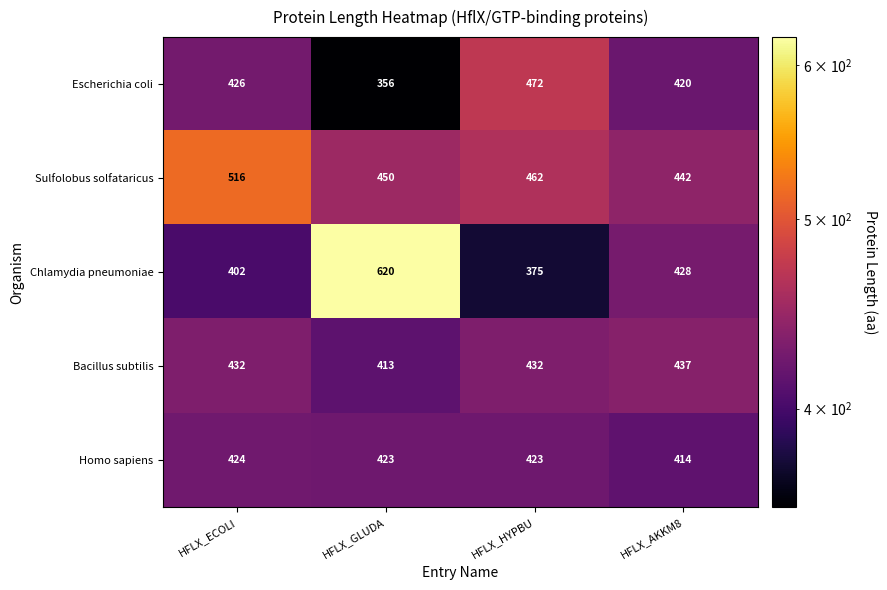

True or false: Escherichia coli has a value of 472 at HFLX_HYPBU.

True